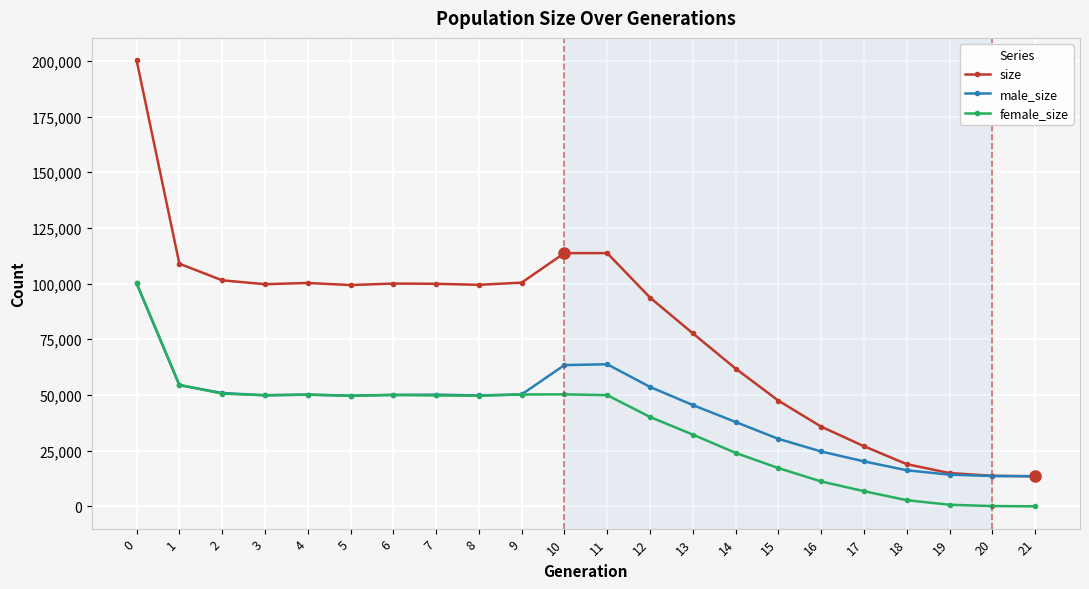

Does the chart have visible grid lines?

Yes